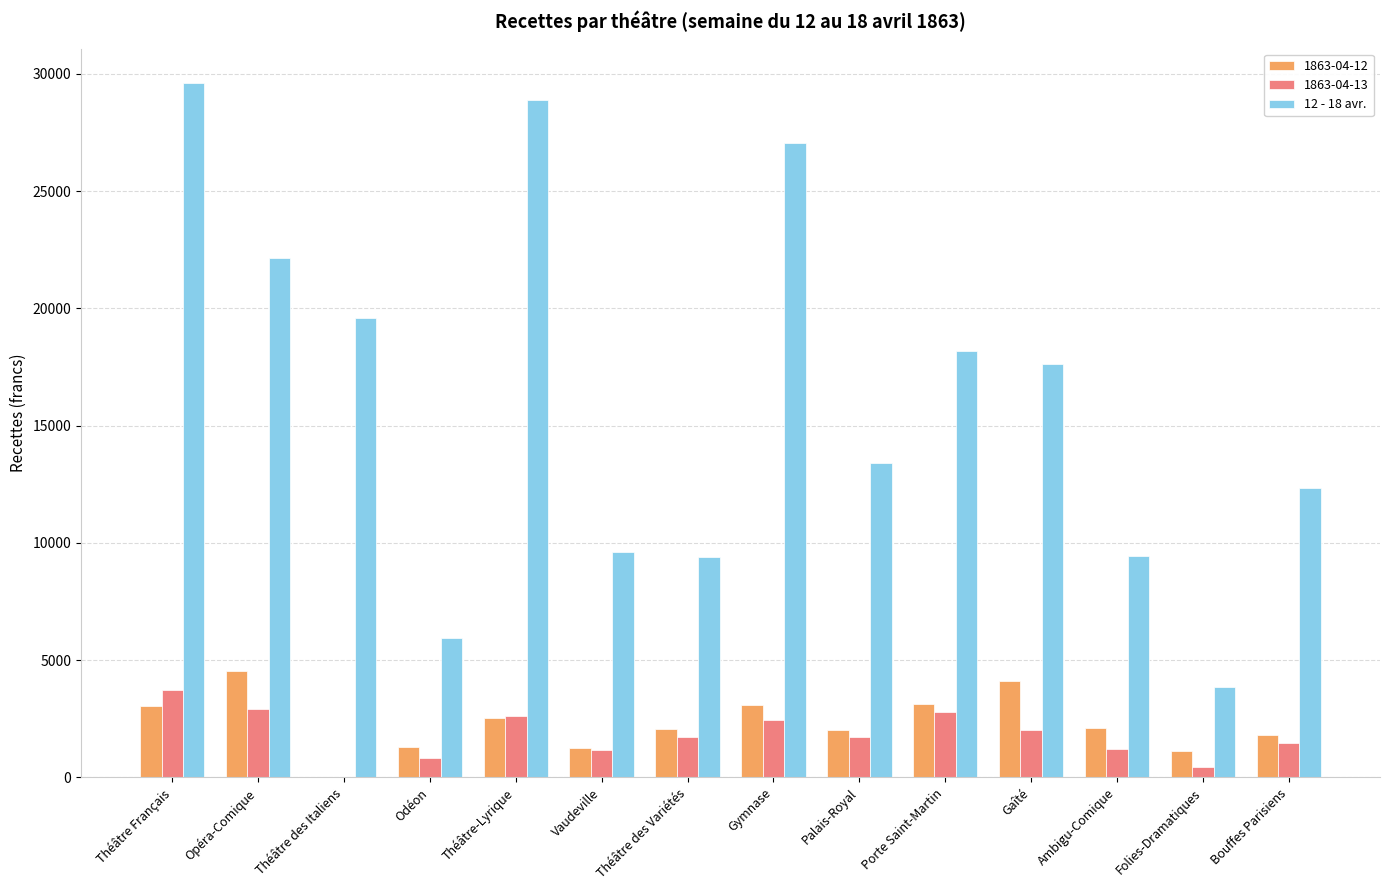

Which category has the highest value across all series?

Théâtre Français